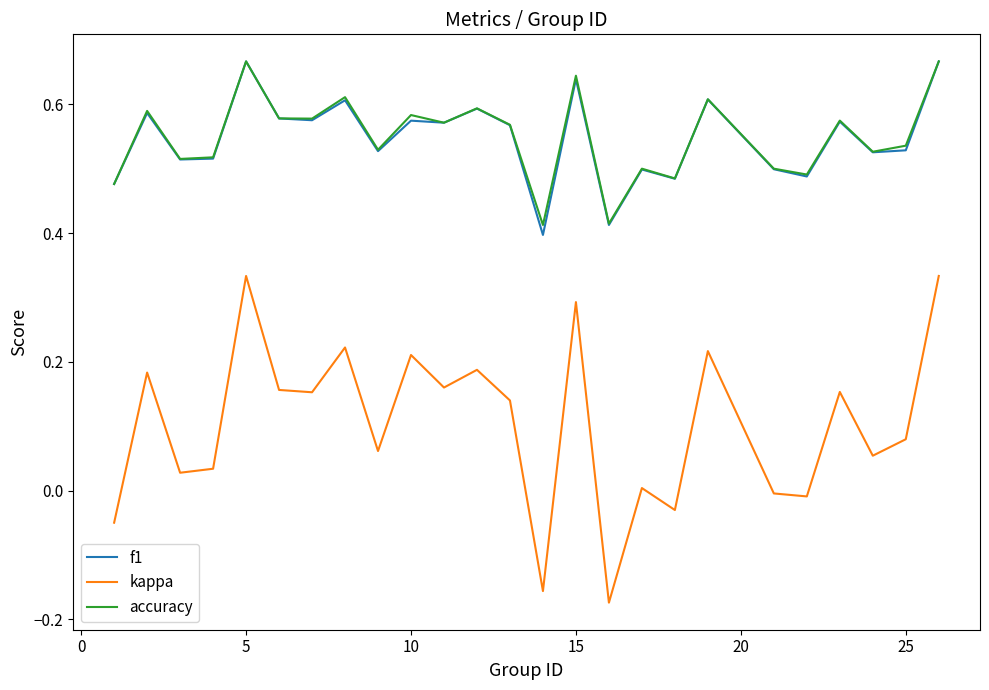

What are all the series names shown in the legend?

f1, kappa, accuracy